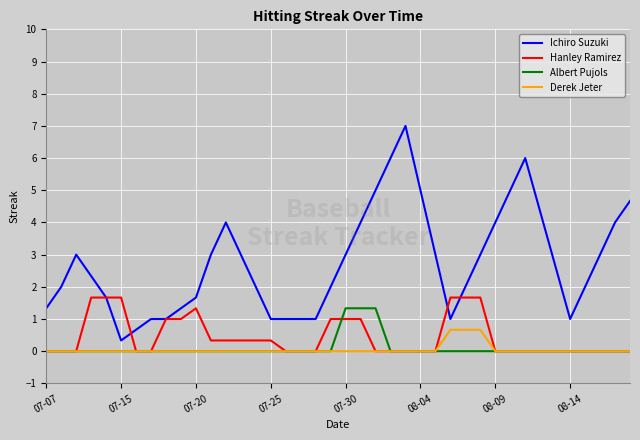

What is the maximum value for Derek Jeter?

0.7